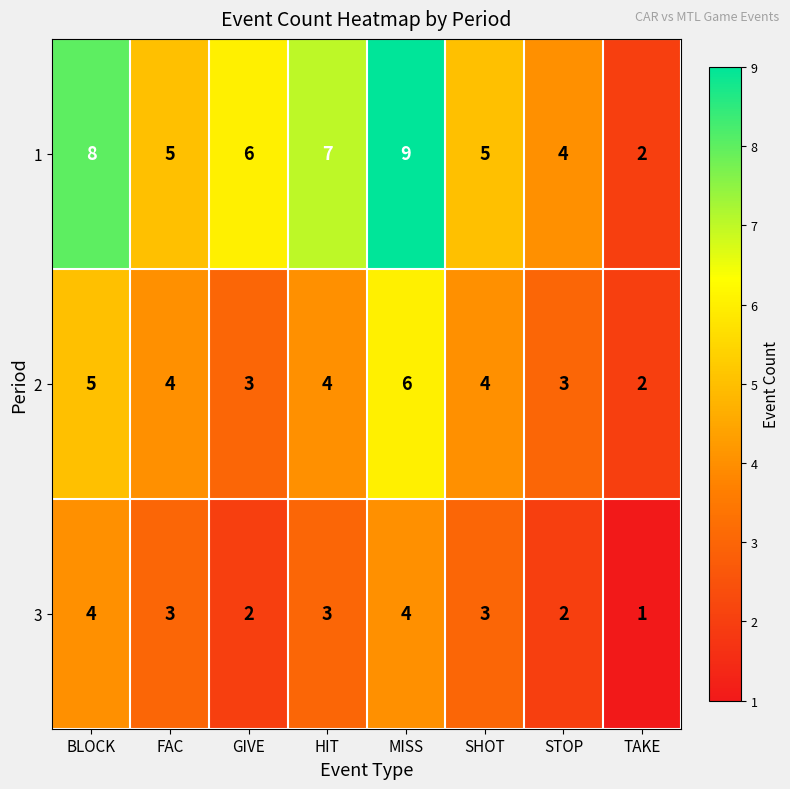

Is it true that 3 equals 5 at FAC?

False